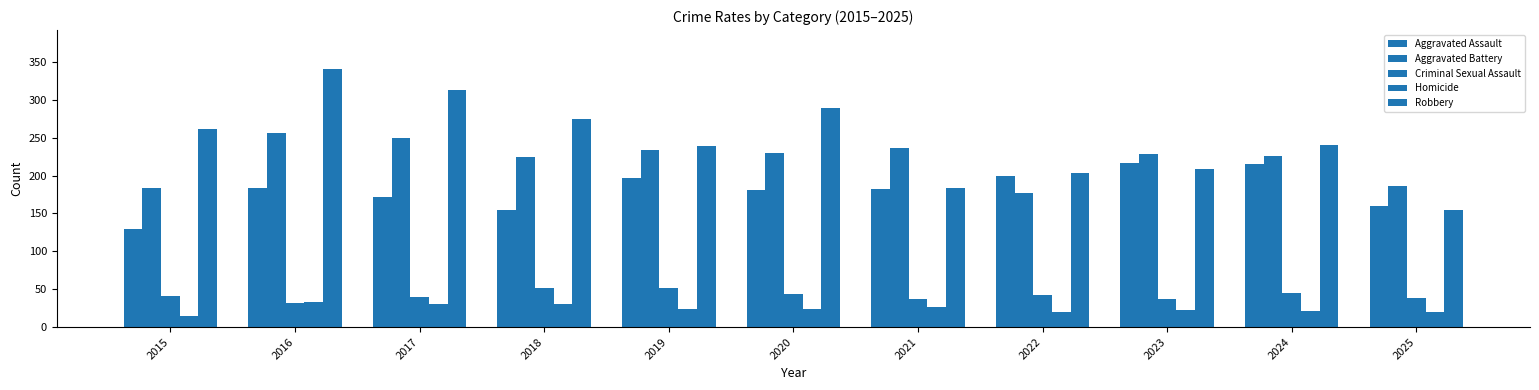

How many series are shown in this chart?

5